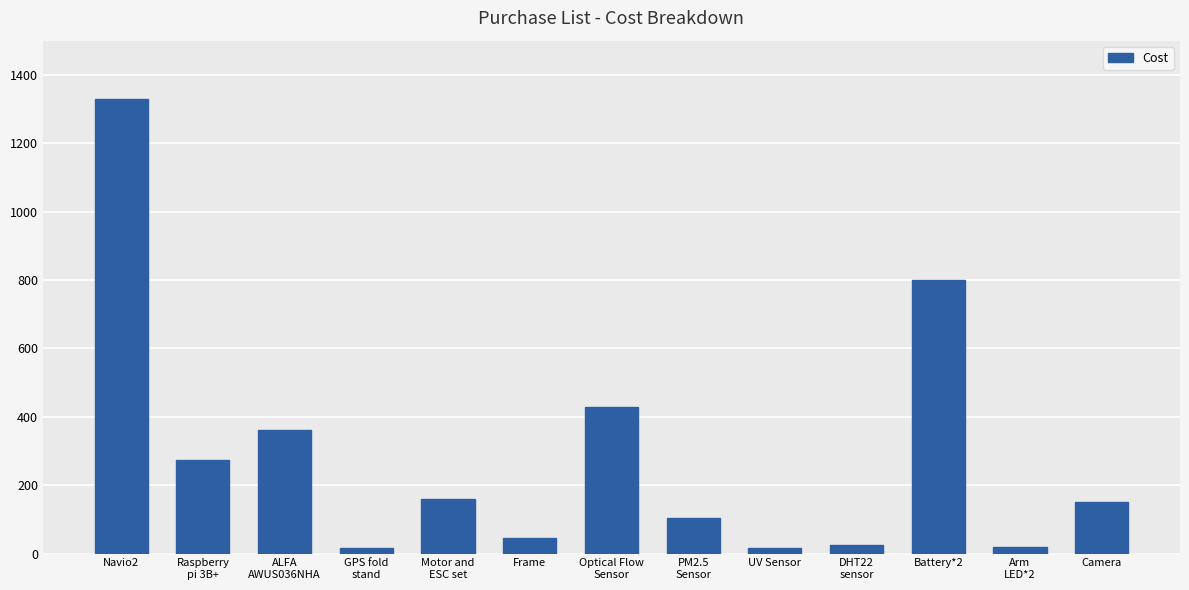

What is the maximum value shown in the chart?

1330